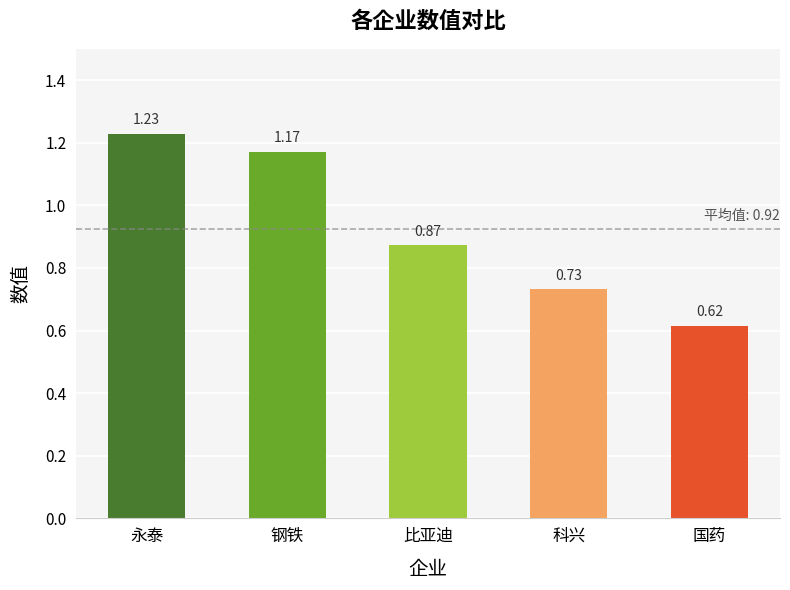

How many bars are there in total?

5